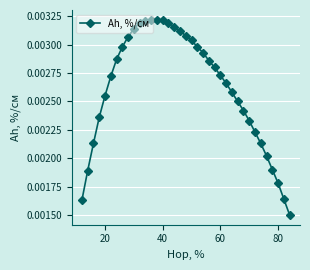

How many values are between 0 and 1?

37